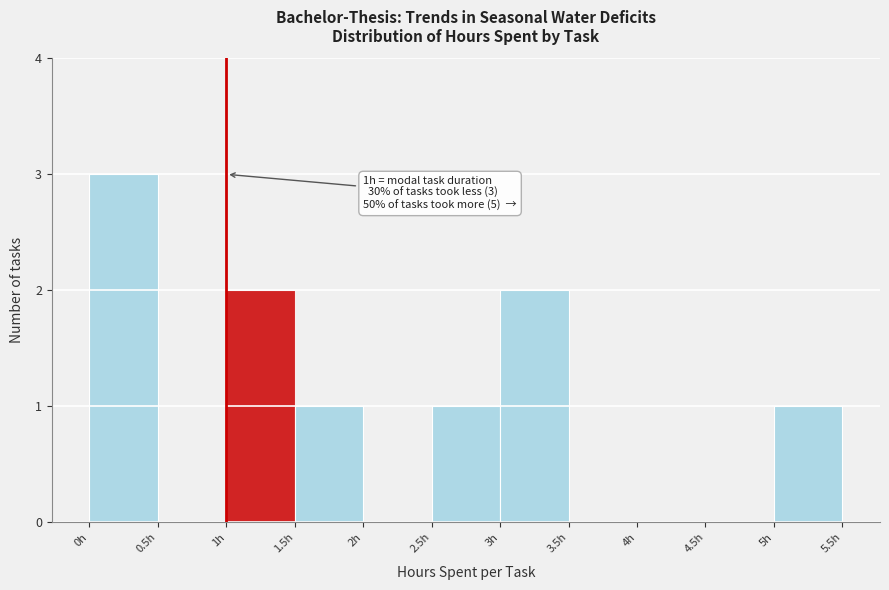

Over which range of the x-axis is the bar tallest?

0.0 to 0.5